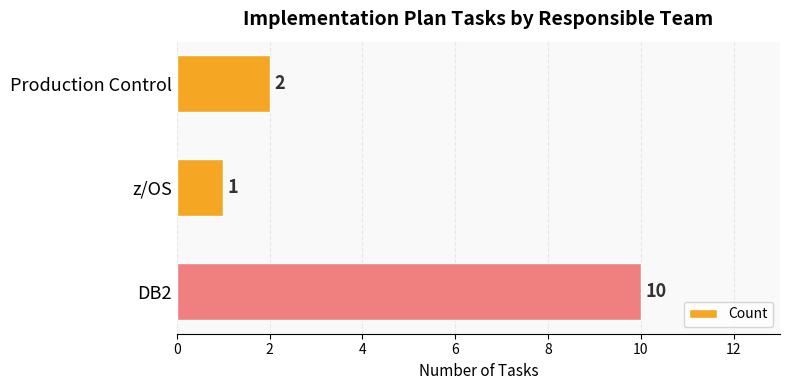

How many data points are less than 2?

1